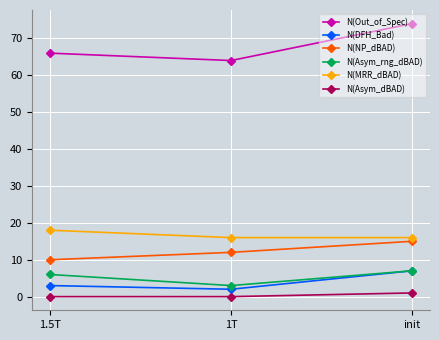

Rank the categories by N(Asym_rng_dBAD) value from lowest to highest.

1T, 1.5T, init